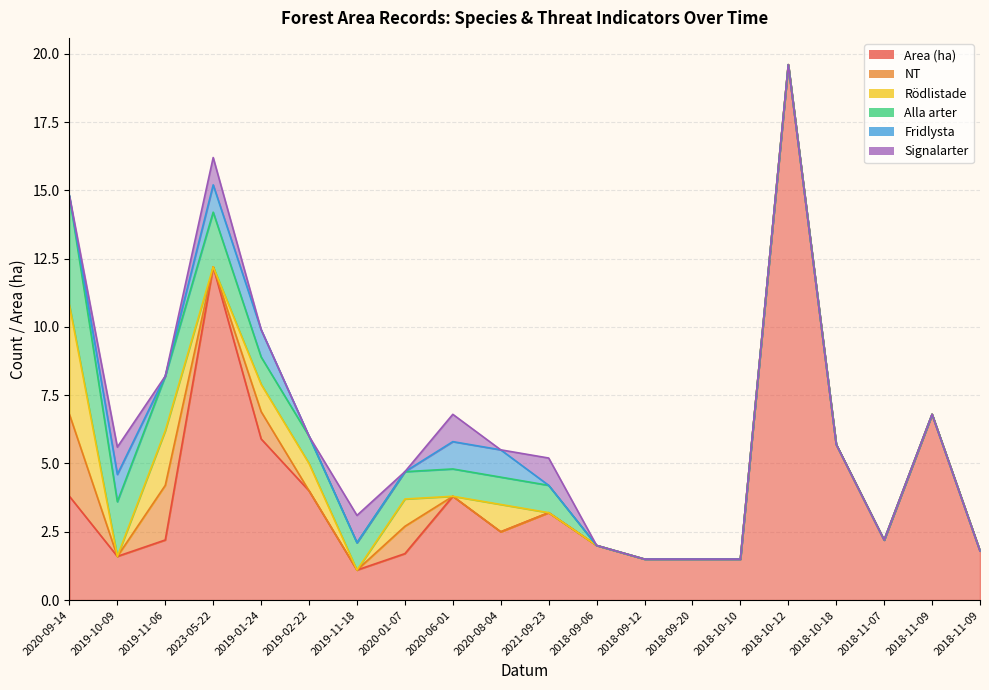

Rank the series by their maximum value, from lowest to highest.

Fridlysta, Signalarter, NT, Rödlistade, Alla arter, Area (ha)